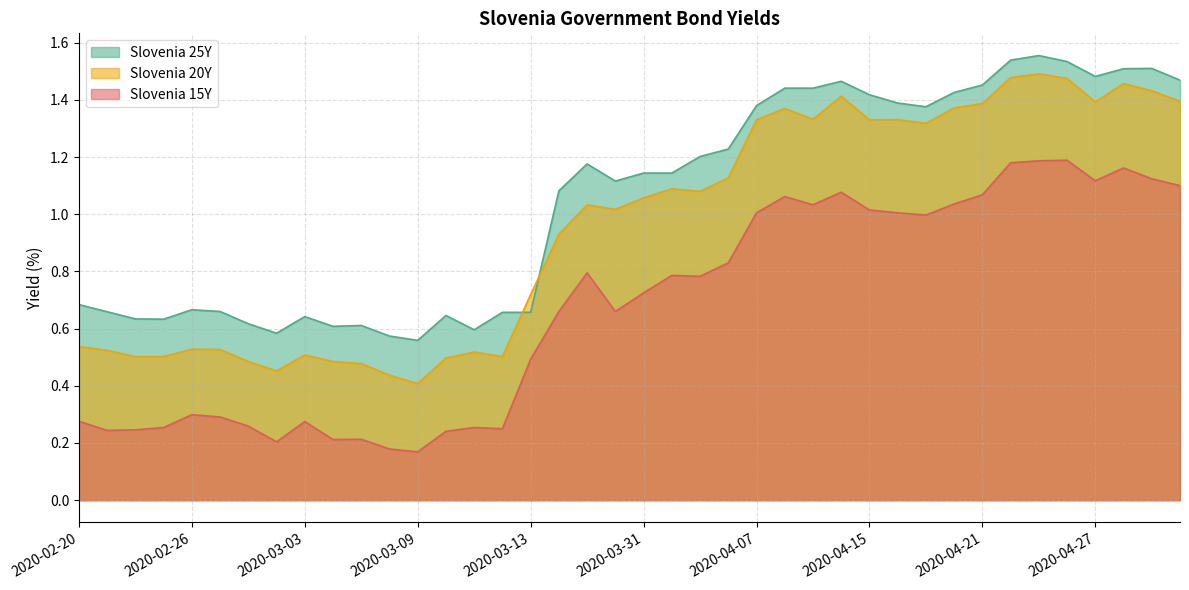

Which series ends up on top after the final intersection of Slovenia 20Y and Slovenia 25Y?

Slovenia 25Y